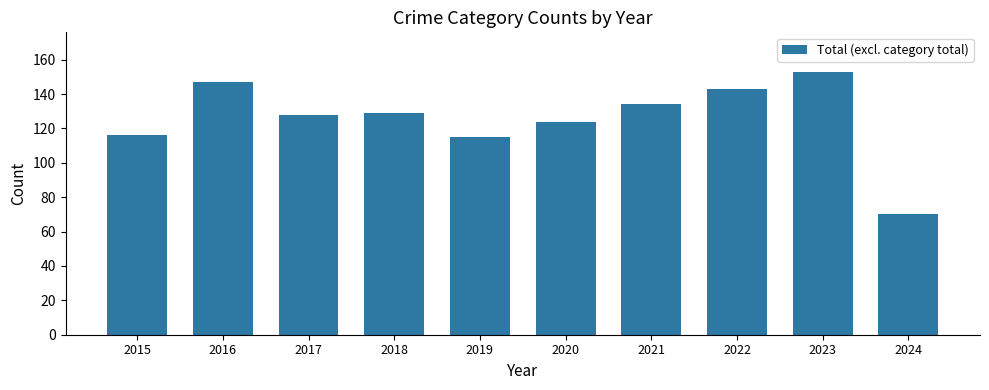

What is the greatest value displayed?

153